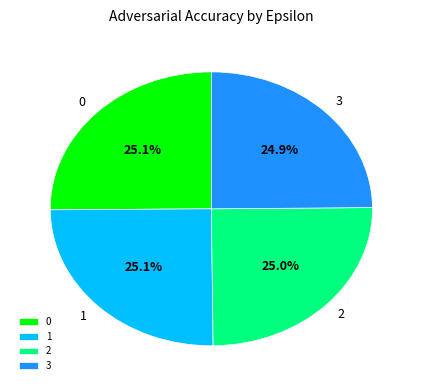

How many slices are in this pie chart?

4